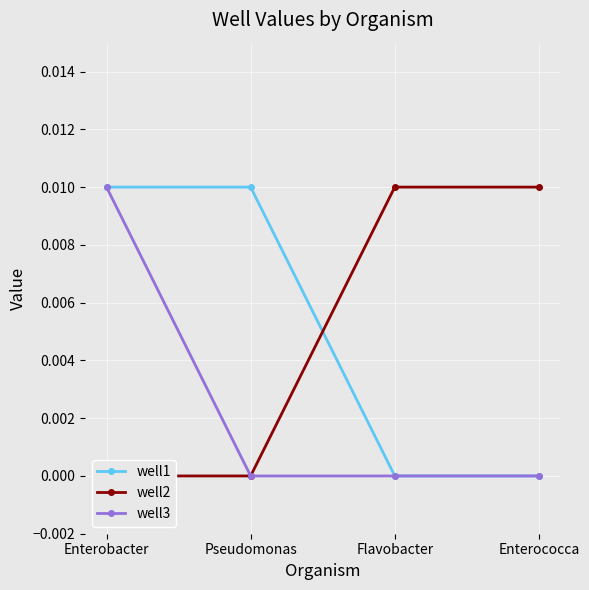

What are all the series names shown in the legend?

well1, well2, well3